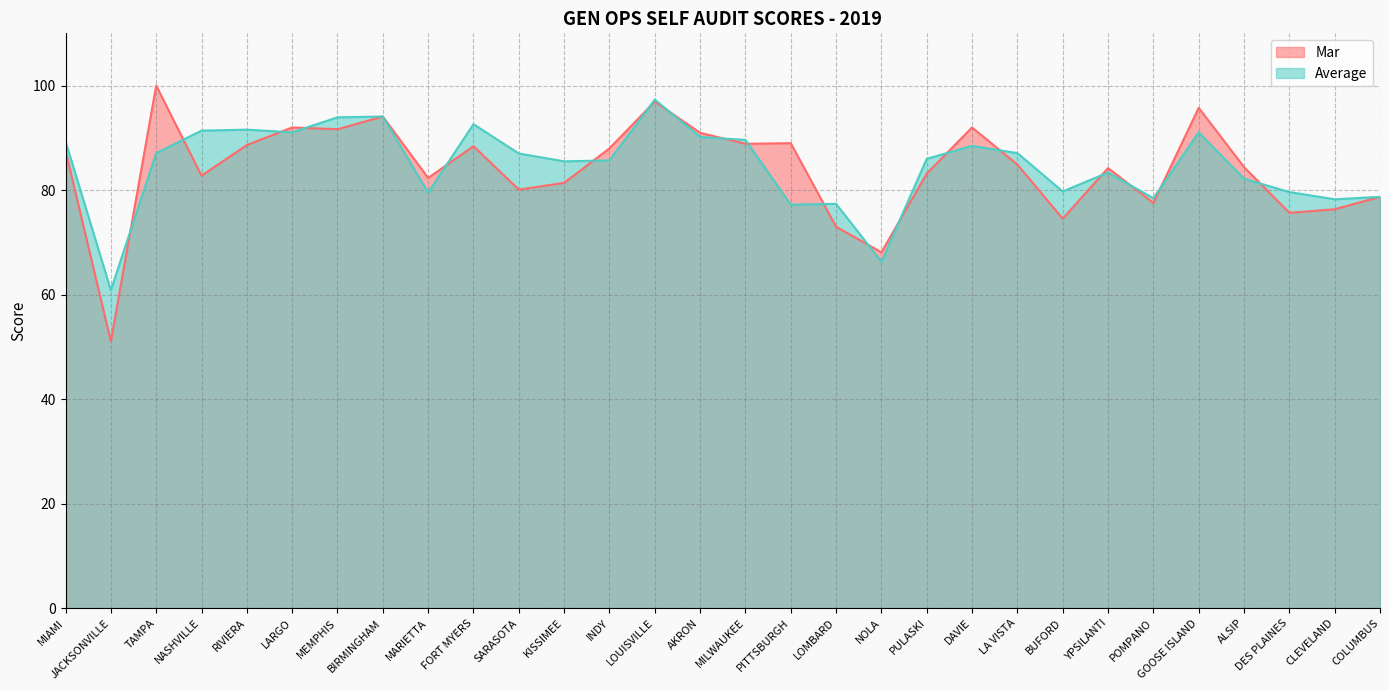

True or false: Mar has a value of 131.3 at MIAMI.

False